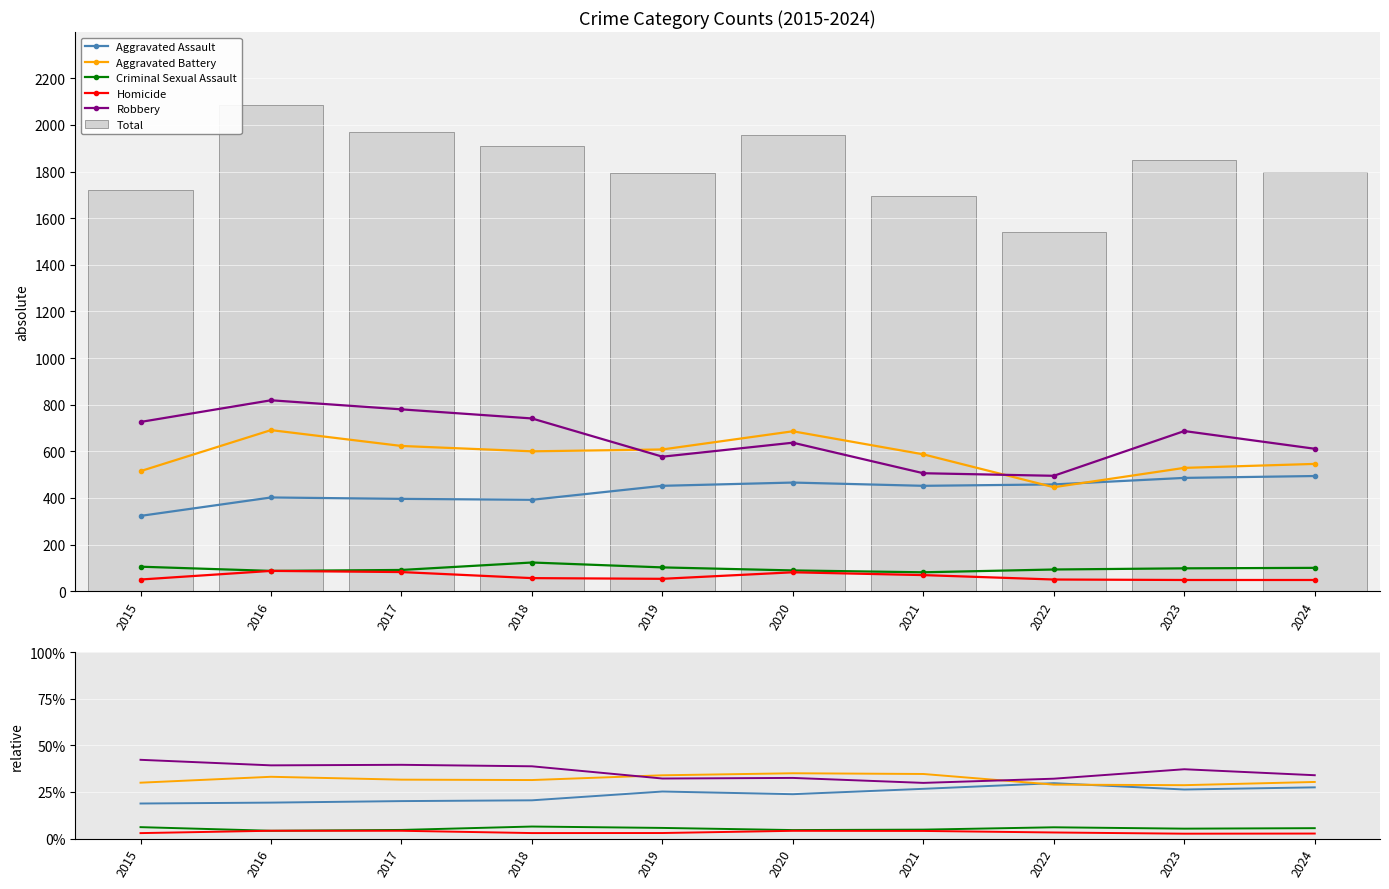

Which has a higher value, 2021 or 2018?

2021